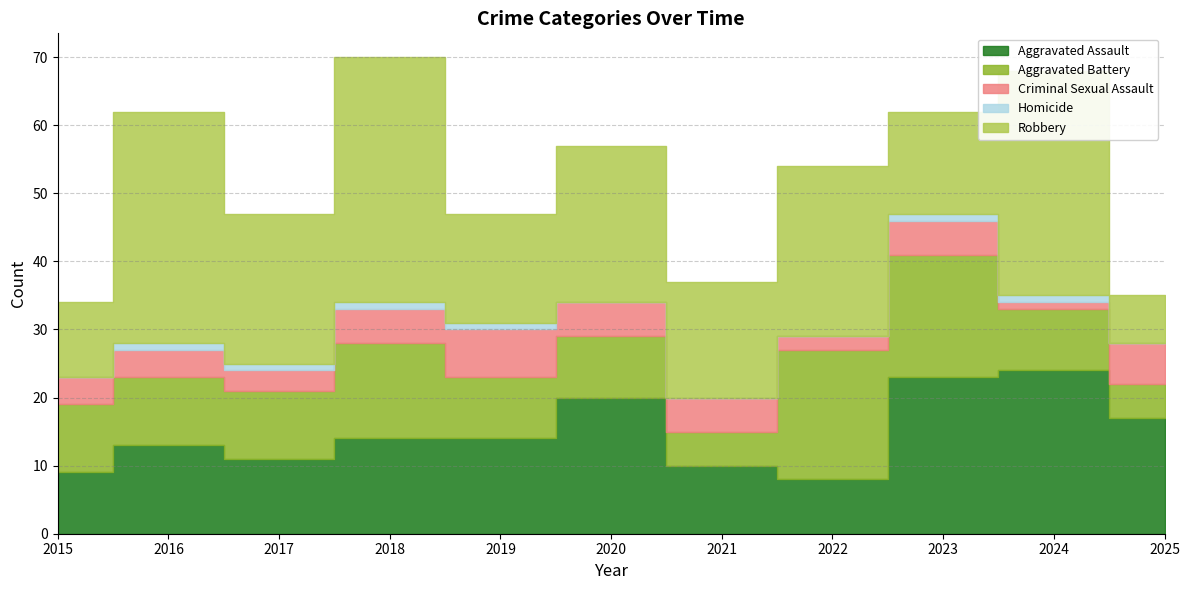

What is the difference between the maximum and minimum values in the Robbery series?

29